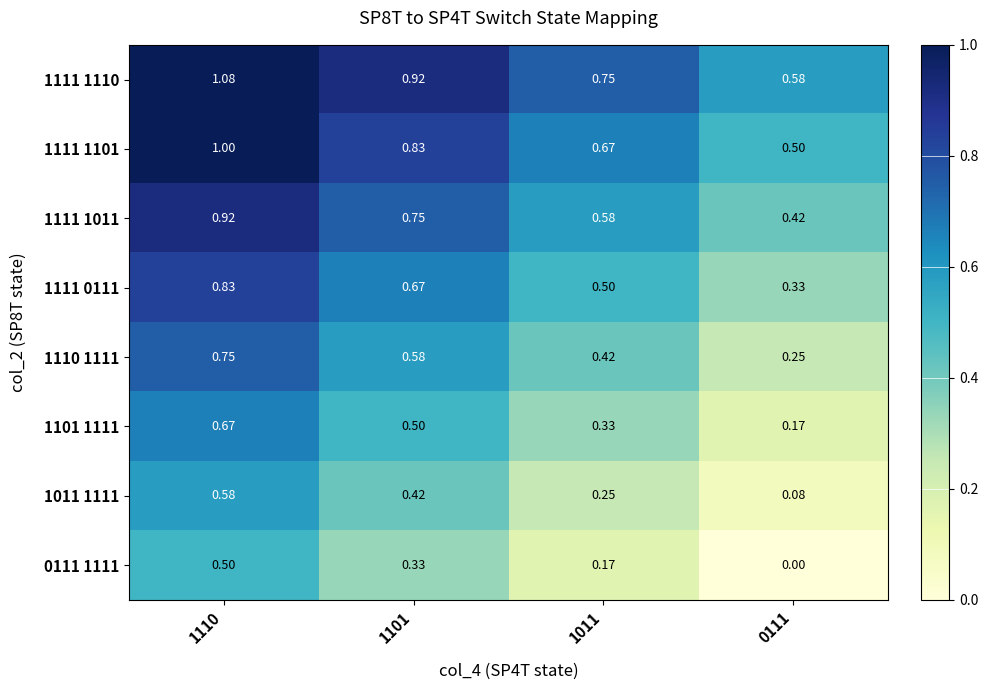

Is the value of 1101 1111 at 1101 greater than the value of 1111 1101 at 1110?

No